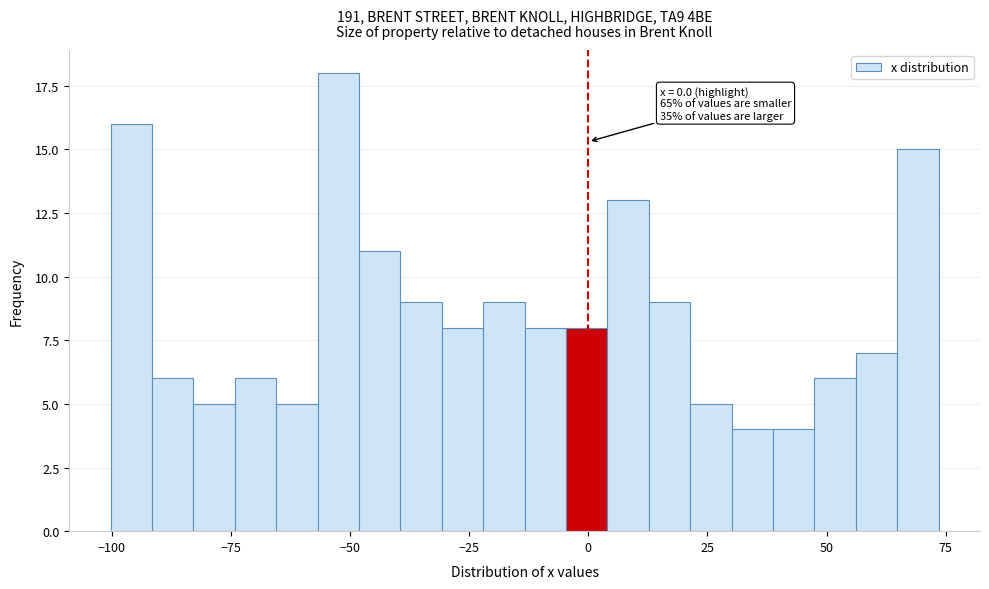

Read against the x-axis, roughly where is the centre of the tallest bar?

-50